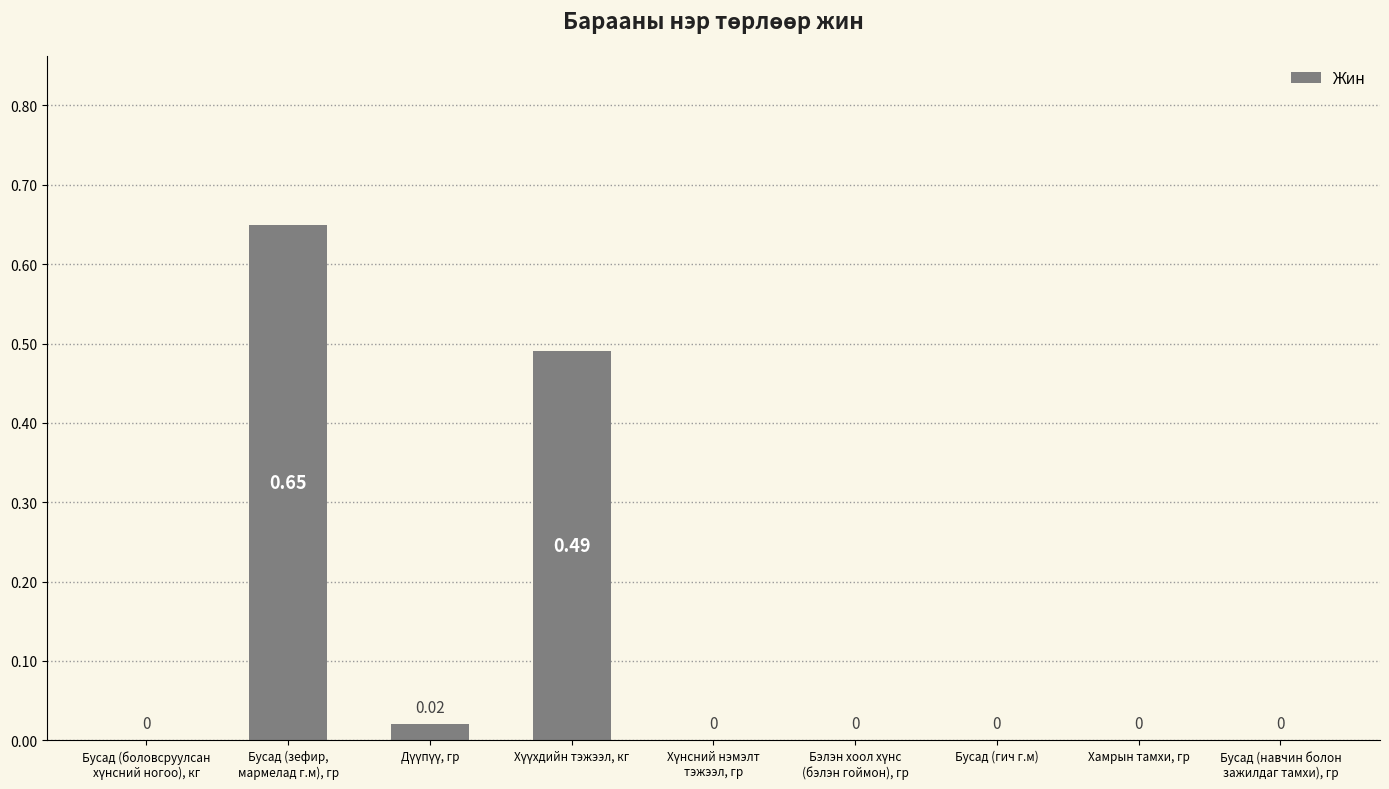

What is the maximum value shown in the chart?

0.7